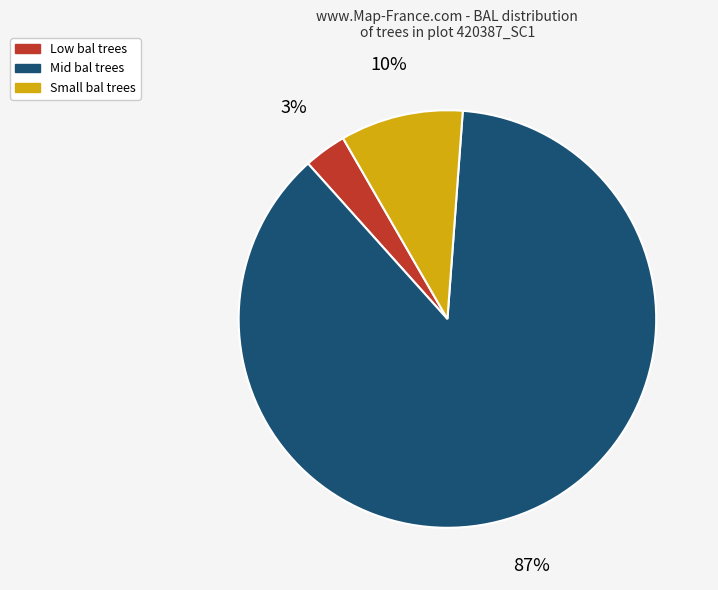

Between Mid bal trees and Small bal trees, which is larger?

Mid bal trees